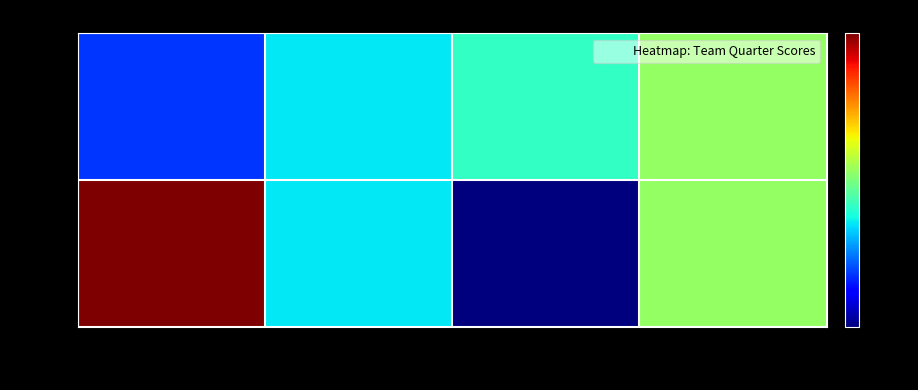

How many data points does each series have?

4